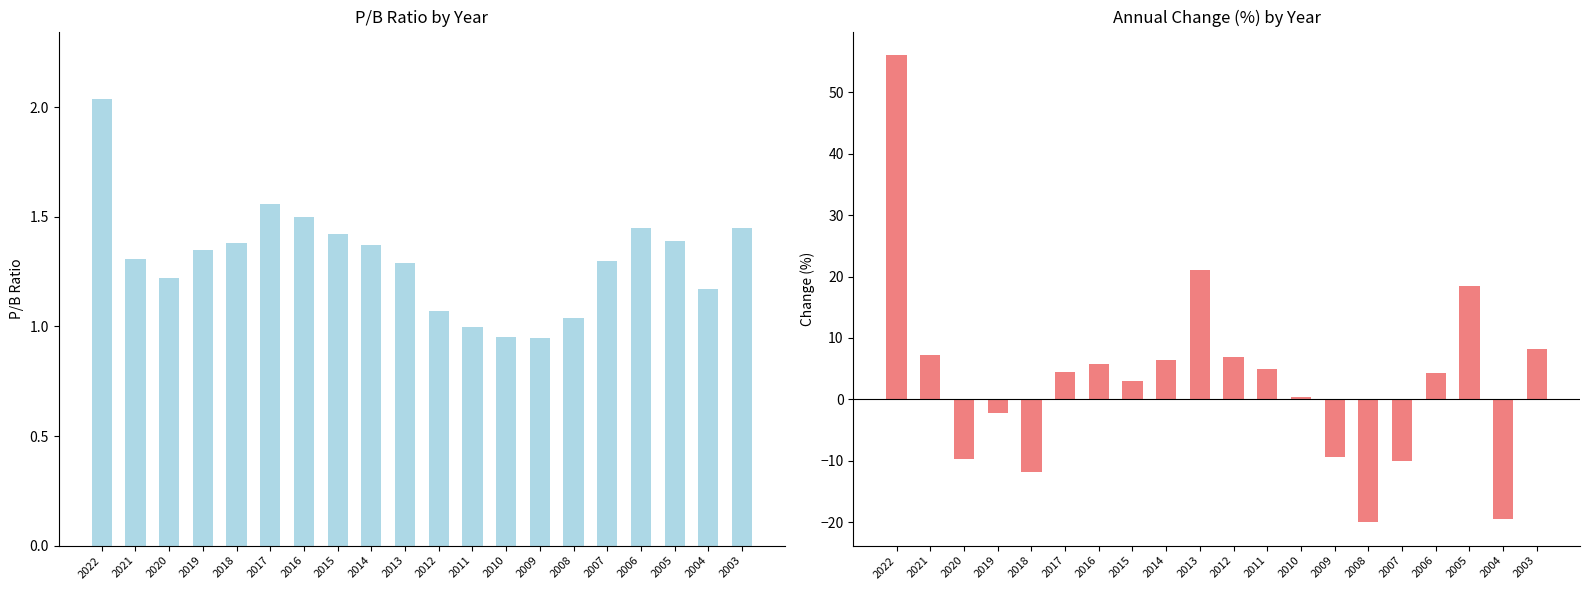

What is the spread (max minus min) of values at 2021?

6.0